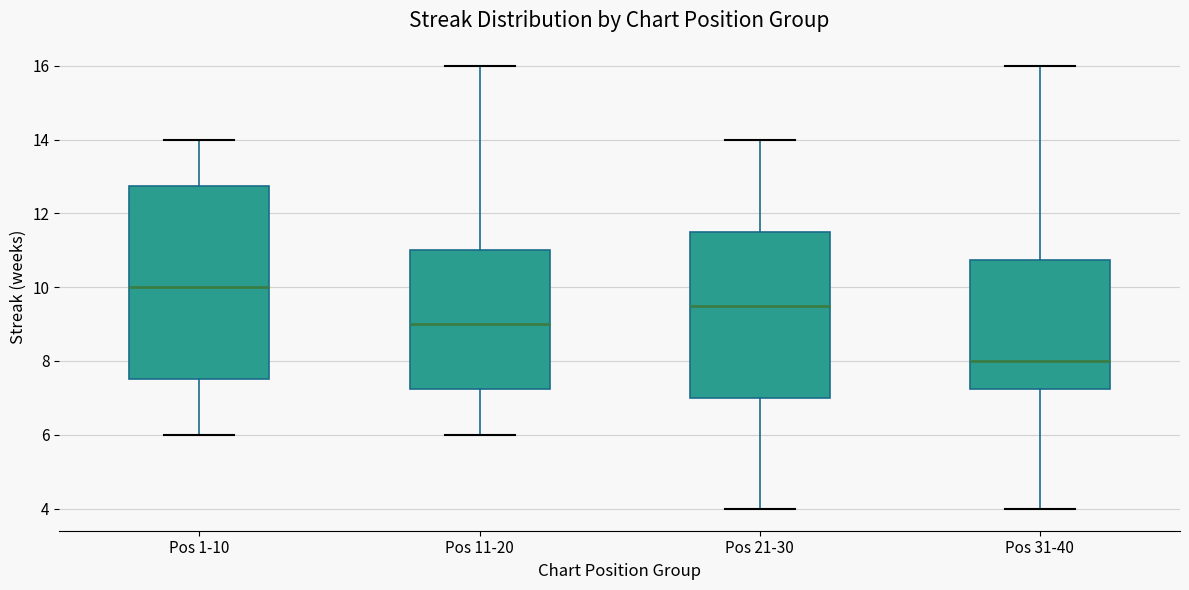

Which box's median line is the lowest?

Pos 31-40